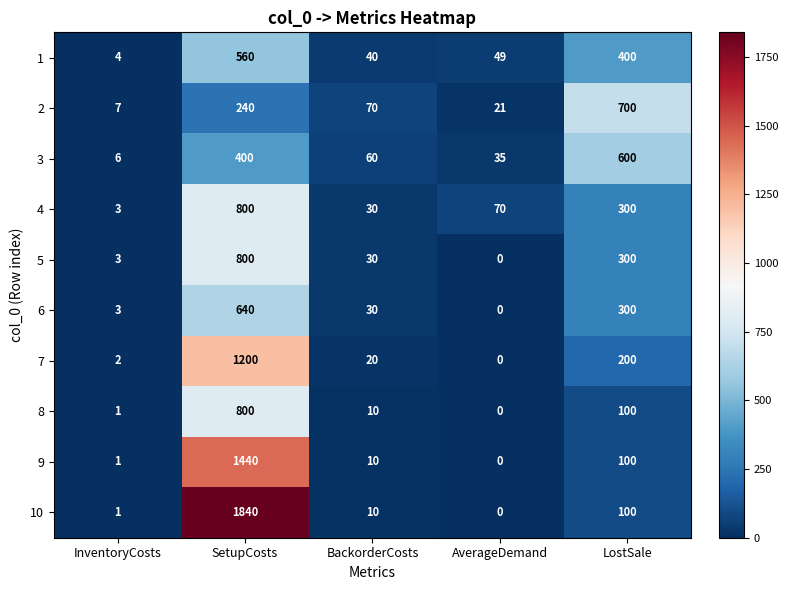

The 3 series shows 125 at SetupCosts. True or false?

False